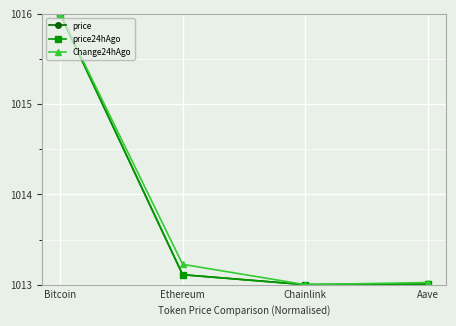

What is the average value of the Change24hAgo series?

1013.8